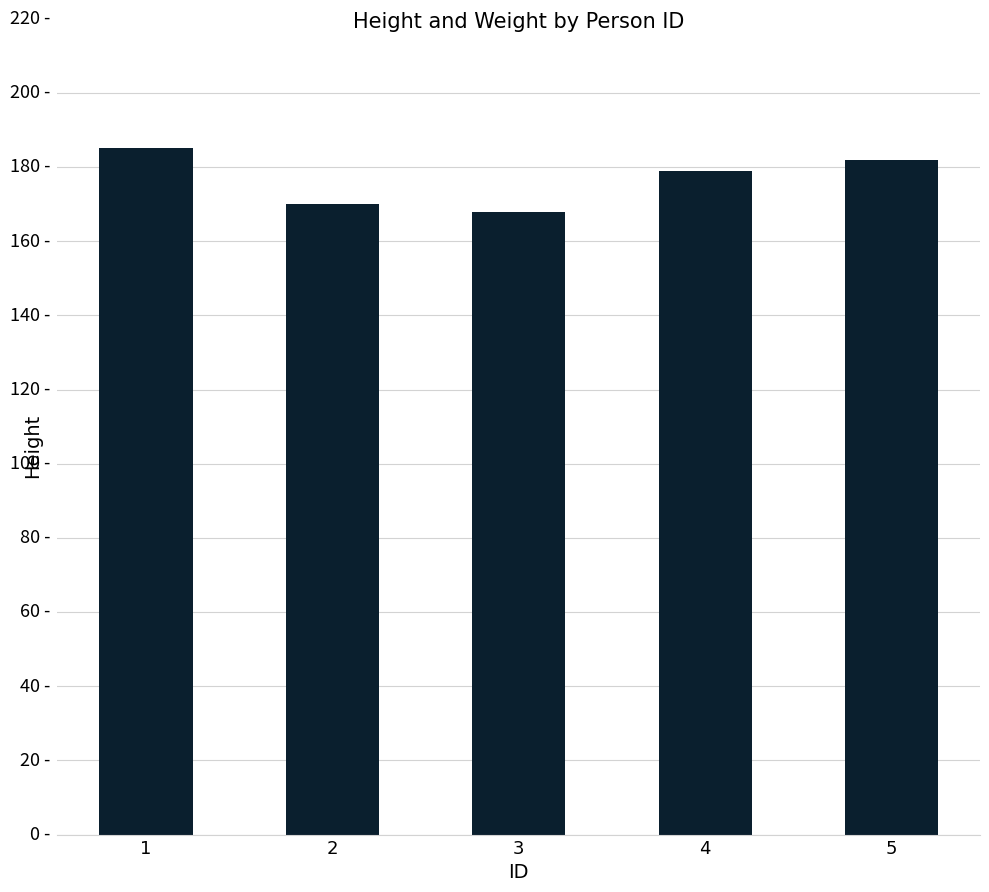

Does the chart contain any negative values?

No